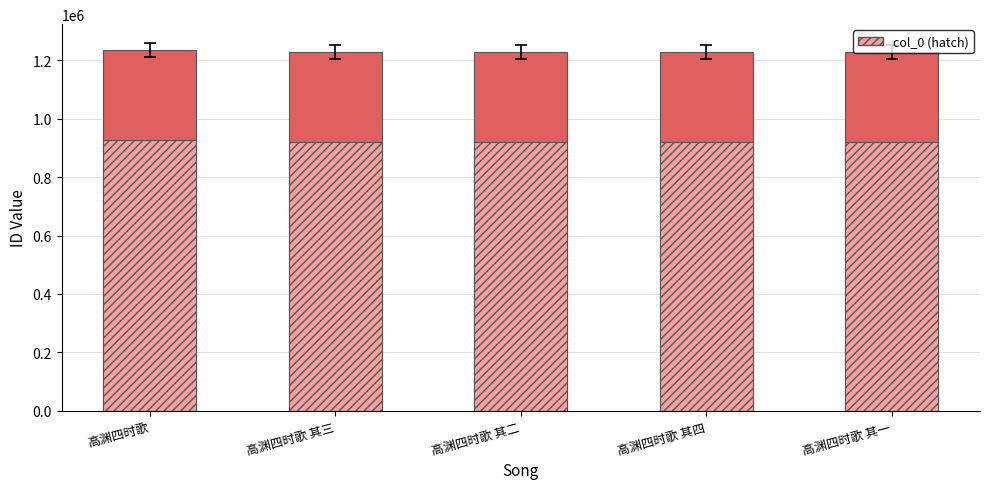

Which category has the highest value in the col_0 (solid) series?

高渊四时歌